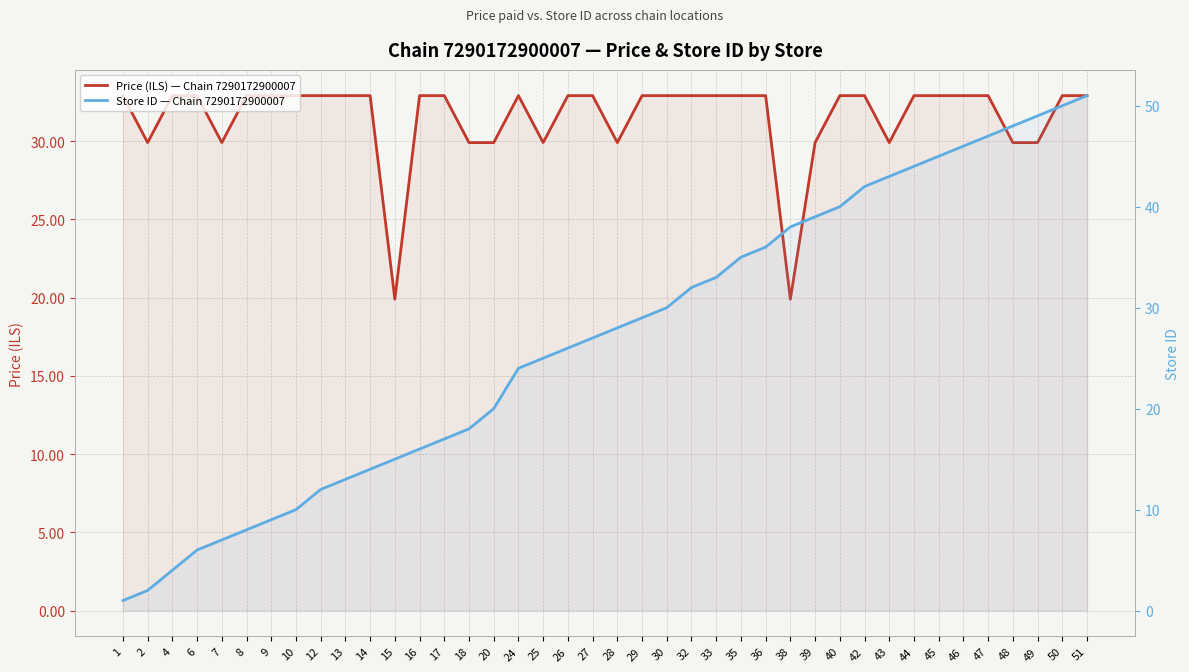

What is the difference between the maximum and second lowest values in the Store ID — Chain 7290172900007 series?

49.0